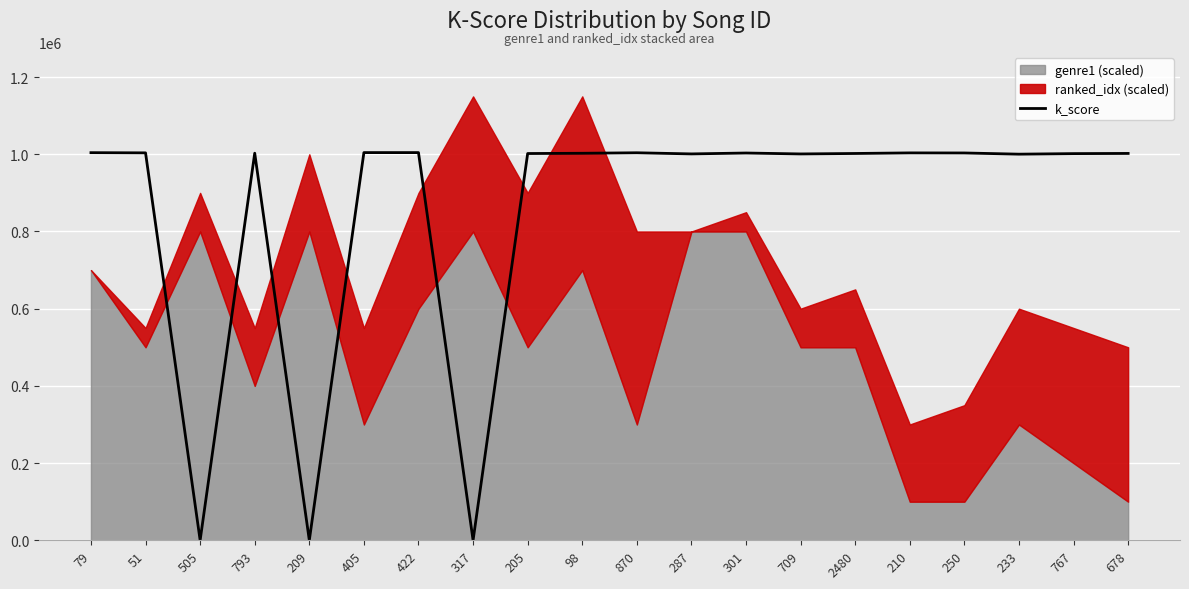

What is the label of the 9th point from the left?

205